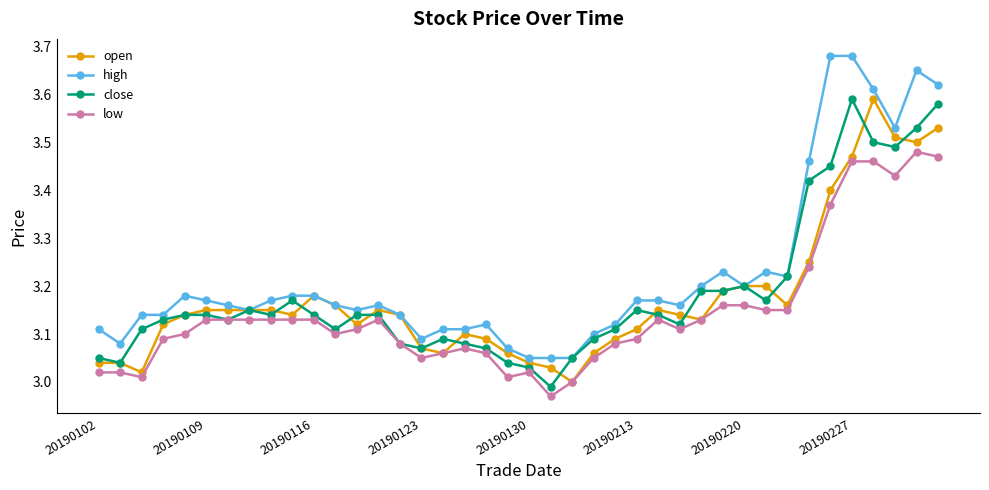

True or false: close has more than 1 points higher than both neighbors.

True